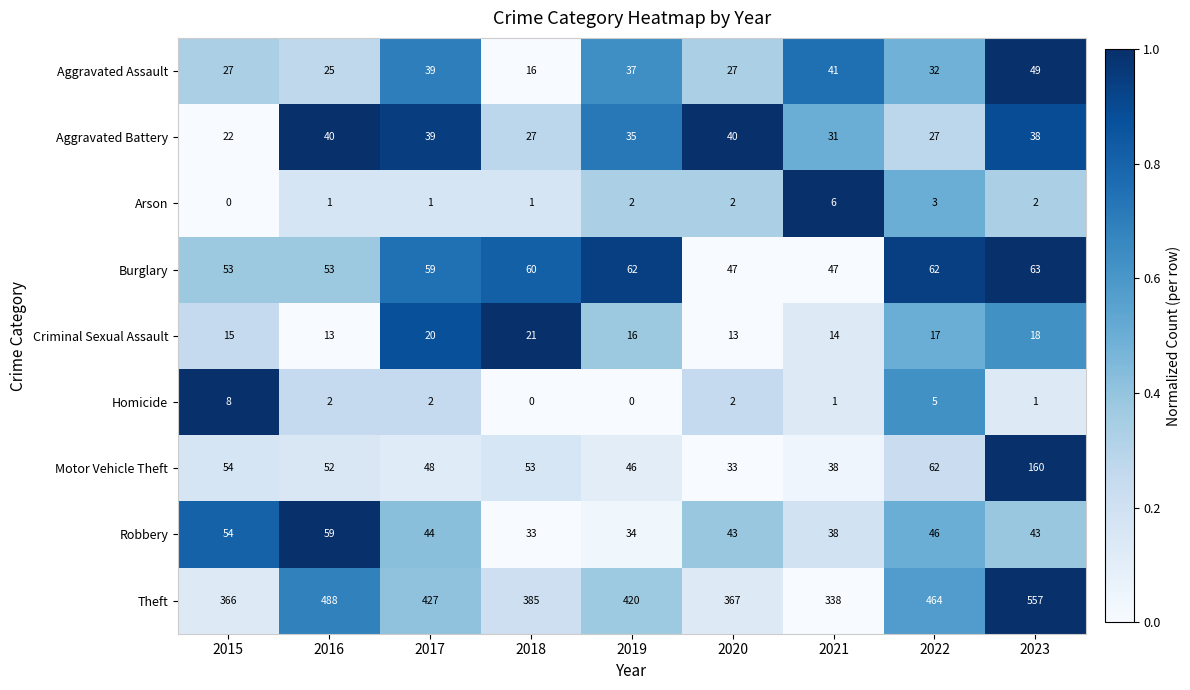

What is the spread (max minus min) of values at 2022?

461